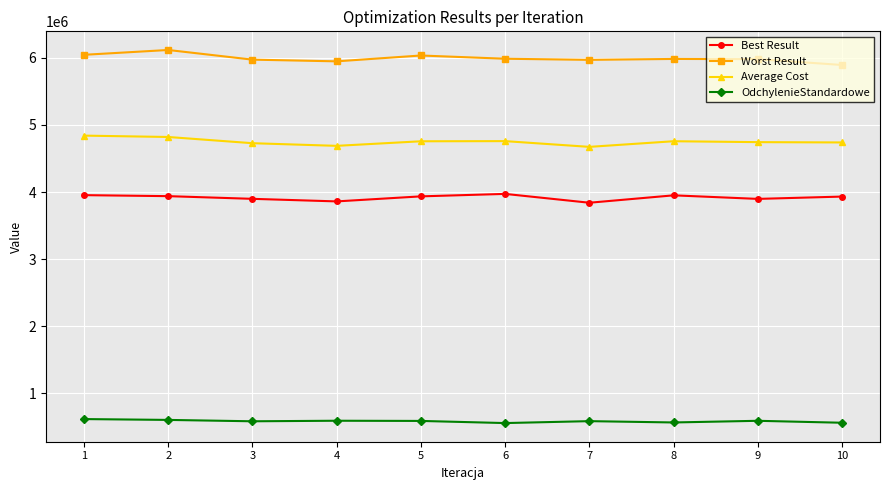

How many values in the OdchylenieStandardowe series exceed 589900?

5